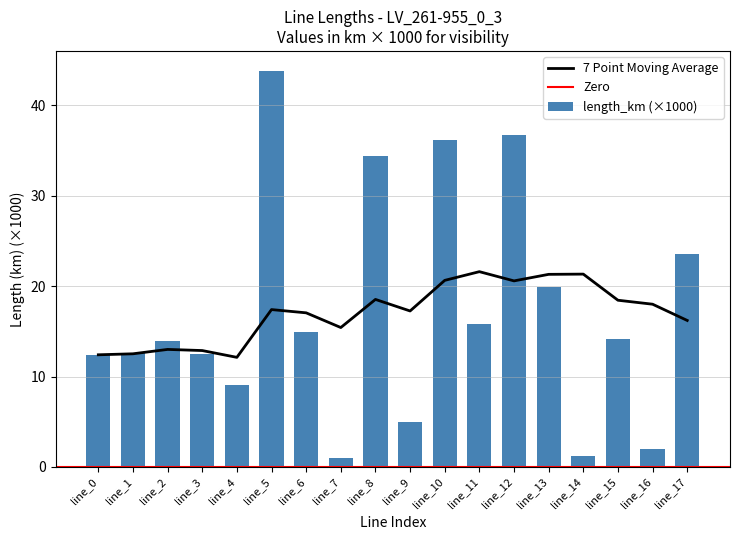

Approximately how many times larger is the value at line_0 compared to line_1?

1.0